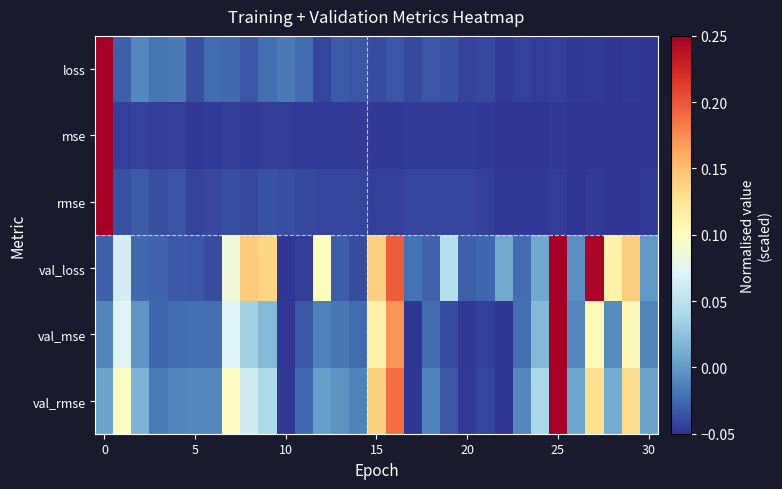

Reading left to right, transcribe all the data shown in this chart.

loss: 0.2	-0.0	-0.0	-0.0	-0.0	-0.0	-0.0	-0.0	-0.0	-0.0	-0.0	-0.0	-0.0	-0.0	-0.0	-0.0	-0.0	-0.0	-0.0	-0.0	-0.0	-0.0	-0.0	-0.0	-0.0	-0.0	-0.0	-0.0	-0.0	-0.0	-0.1
mse: 0.2	-0.0	-0.0	-0.0	-0.0	-0.0	-0.0	-0.0	-0.0	-0.0	-0.0	-0.0	-0.0	-0.0	-0.0	-0.0	-0.0	-0.0	-0.0	-0.0	-0.0	-0.0	-0.0	-0.0	-0.0	-0.0	-0.1	-0.0	-0.0	-0.0	-0.0
rmse: 0.2	-0.0	-0.0	-0.0	-0.0	-0.0	-0.0	-0.0	-0.0	-0.0	-0.0	-0.0	-0.0	-0.0	-0.0	-0.0	-0.0	-0.0	-0.0	-0.0	-0.0	-0.0	-0.0	-0.0	-0.0	-0.0	-0.1	-0.0	-0.0	-0.0	-0.0
val_loss: -0.0	0.1	-0.0	-0.0	-0.0	-0.0	-0.0	0.1	0.1	0.1	-0.1	-0.0	0.1	-0.0	-0.0	0.1	0.2	-0.0	-0.0	0.0	-0.0	-0.0	0.0	-0.0	0.0	0.2	-0.0	0.2	0.1	0.1	-0.0
val_mse: -0.0	0.1	-0.0	-0.0	-0.0	-0.0	-0.0	0.1	0.0	0.0	-0.0	-0.0	-0.0	-0.0	-0.0	0.1	0.2	-0.0	-0.0	-0.0	-0.0	-0.0	-0.1	-0.0	0.0	0.2	-0.0	0.1	-0.0	0.1	-0.0
val_rmse: 0.0	0.1	0.0	-0.0	-0.0	-0.0	-0.0	0.1	0.1	0.0	-0.0	-0.0	0.0	-0.0	-0.0	0.1	0.2	-0.0	-0.0	-0.0	-0.0	-0.0	-0.1	-0.0	0.0	0.2	0.0	0.1	0.0	0.1	0.0